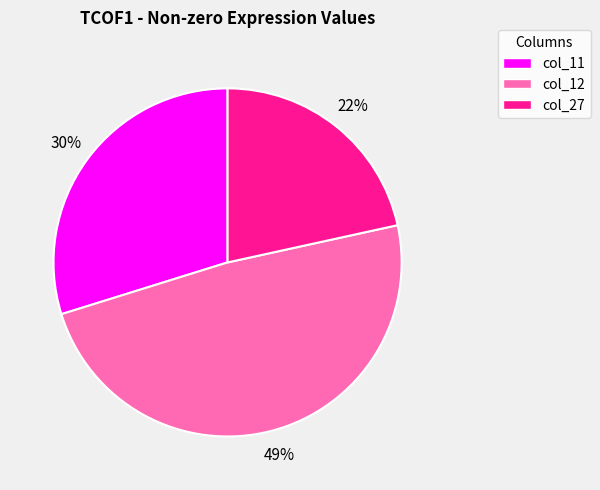

Which has a higher value, col_11 or col_27?

col_11